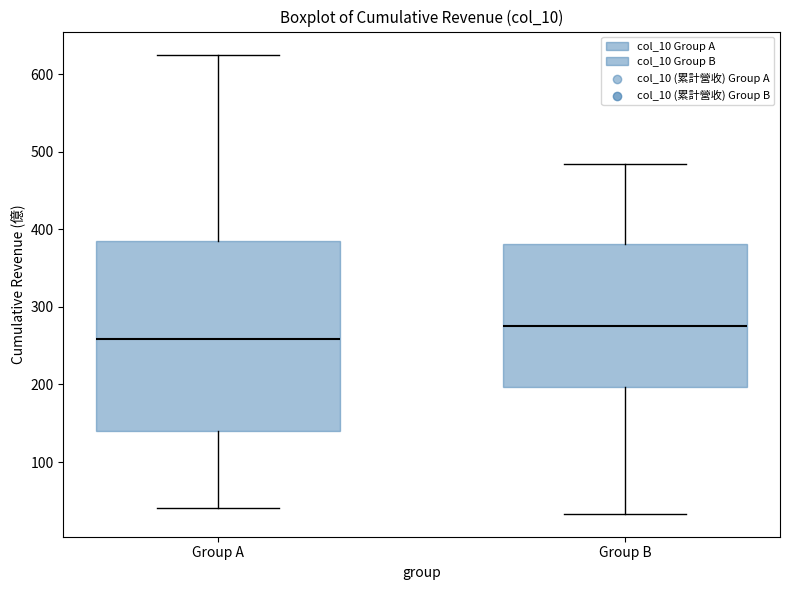

Which box is the tallest, from its lower edge to its upper edge?

Group A